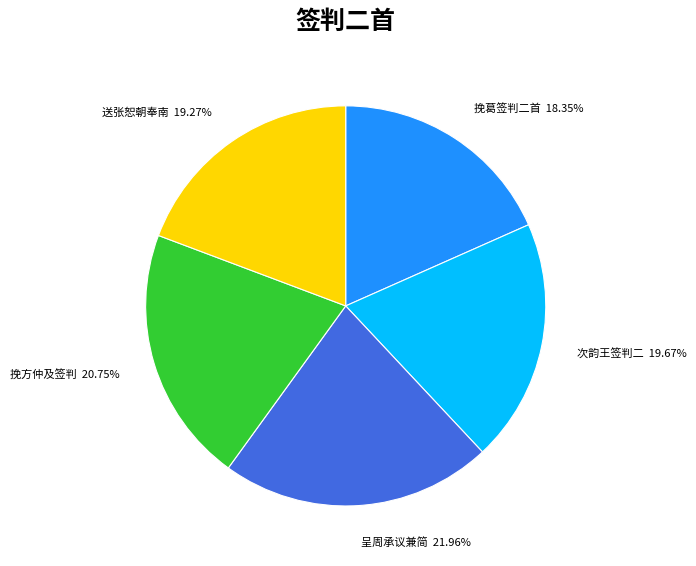

Is there a majority slice in this chart?

No